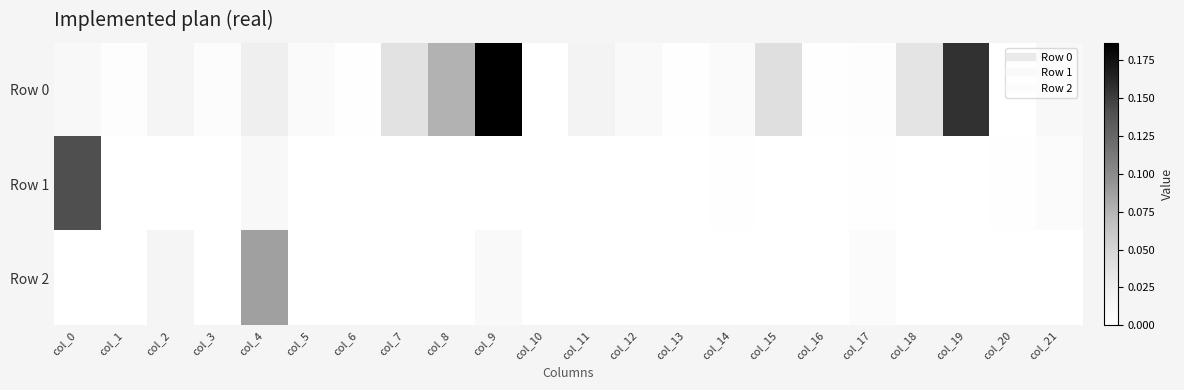

Reading left to right, transcribe all the data shown in this chart.

Row 0: col_0=0.0	col_1=0.0	col_2=0.0	col_3=0.0	col_4=0.0	col_5=0.0	col_6=0.0	col_7=0.0	col_8=0.1	col_9=0.2	col_10=0.0	col_11=0.0	col_12=0.0	col_13=0.0	col_14=0.0	col_15=0.0	col_16=0.0	col_17=0.0	col_18=0.0	col_19=0.2	col_20=0.0	col_21=0.0
Row 1: col_0=0.1	col_1=0.0	col_2=0.0	col_3=0.0	col_4=0.0	col_5=0.0	col_6=0.0	col_7=0.0	col_8=0.0	col_9=0.0	col_10=0.0	col_11=0.0	col_12=0.0	col_13=0.0	col_14=0.0	col_15=0.0	col_16=0.0	col_17=0.0	col_18=0.0	col_19=0.0	col_20=0.0	col_21=0.0
Row 2: col_0=0.0	col_1=0.0	col_2=0.0	col_3=0.0	col_4=0.1	col_5=0.0	col_6=0.0	col_7=0.0	col_8=0.0	col_9=0.0	col_10=0.0	col_11=0.0	col_12=0.0	col_13=0.0	col_14=0.0	col_15=0.0	col_16=0.0	col_17=0.0	col_18=0.0	col_19=0.0	col_20=0.0	col_21=0.0